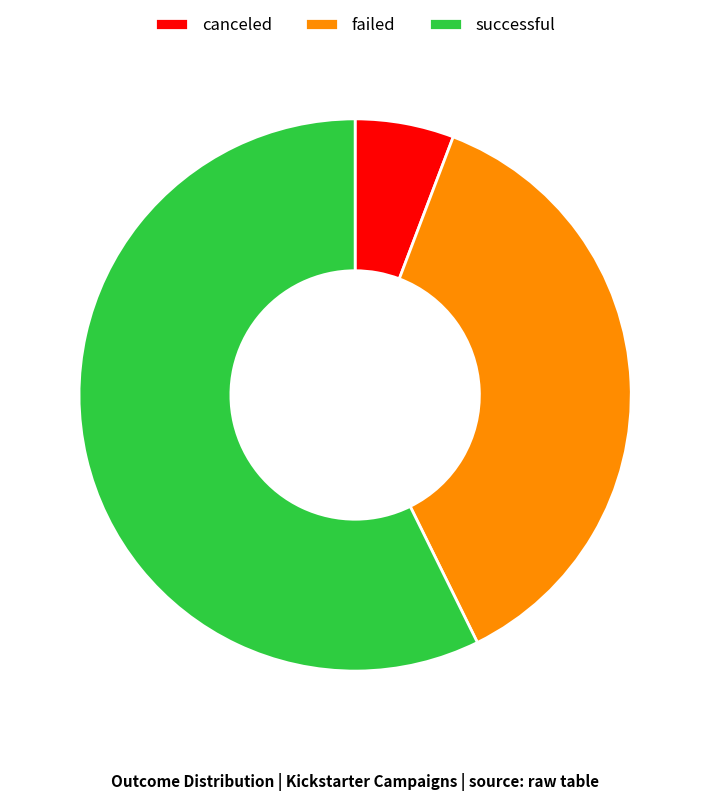

What is the largest slice in the pie chart?

successful